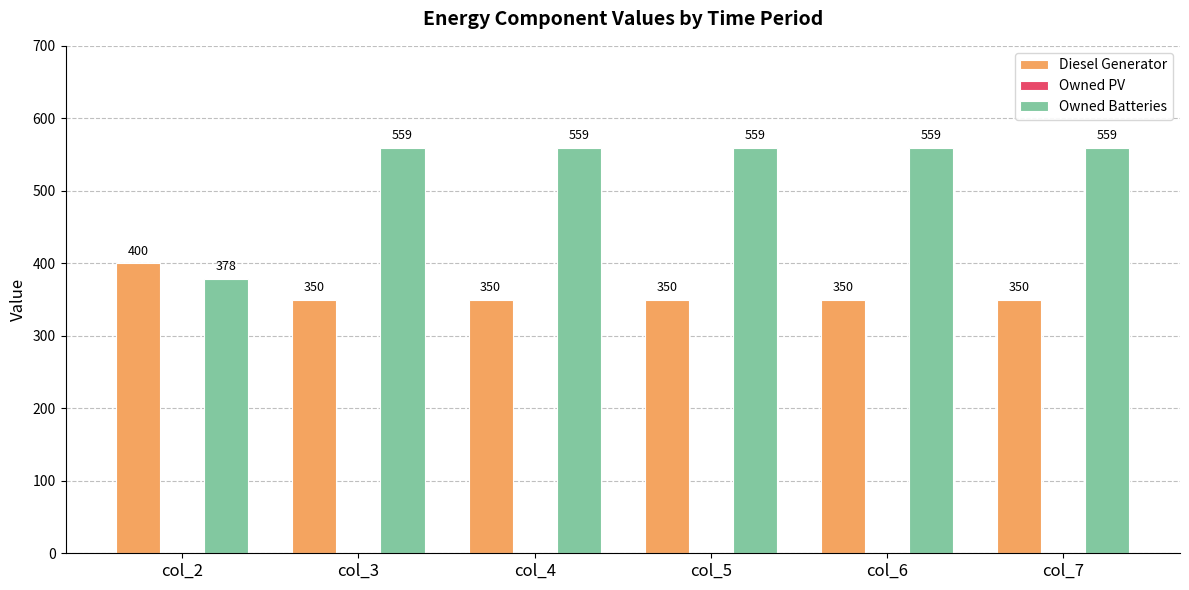

Rank the series by their average value, from lowest to highest.

Diesel Generator, Owned Batteries